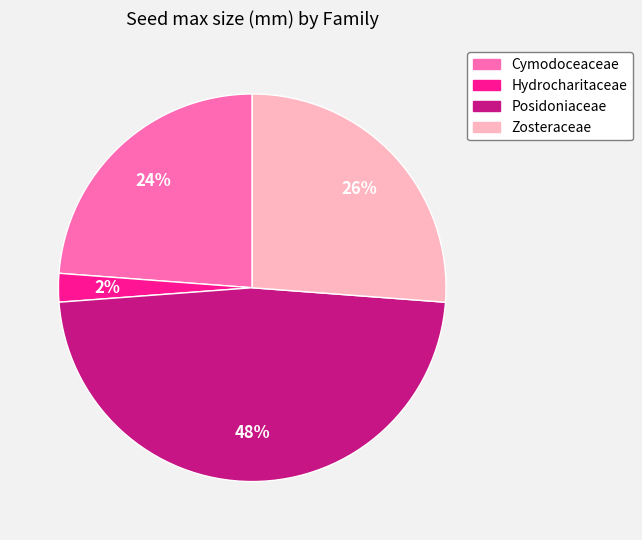

True or false: Cymodoceaceae accounts for 14% of the total.

False